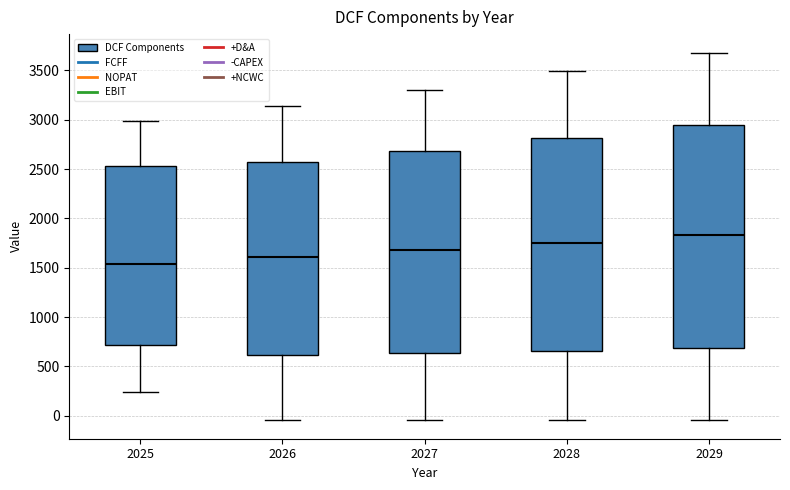

Comparing the boxes themselves (not the whiskers), which one is the tallest?

2029